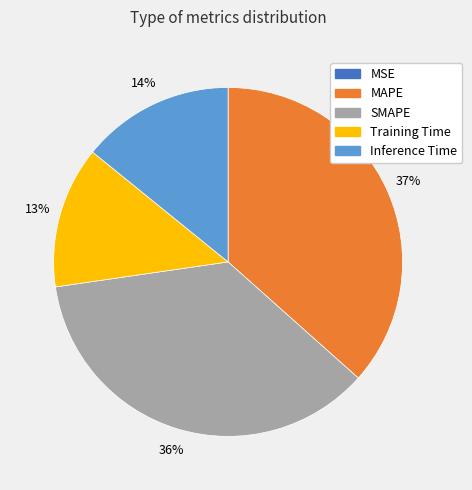

Is it true that MAPE is 37% of the pie?

True